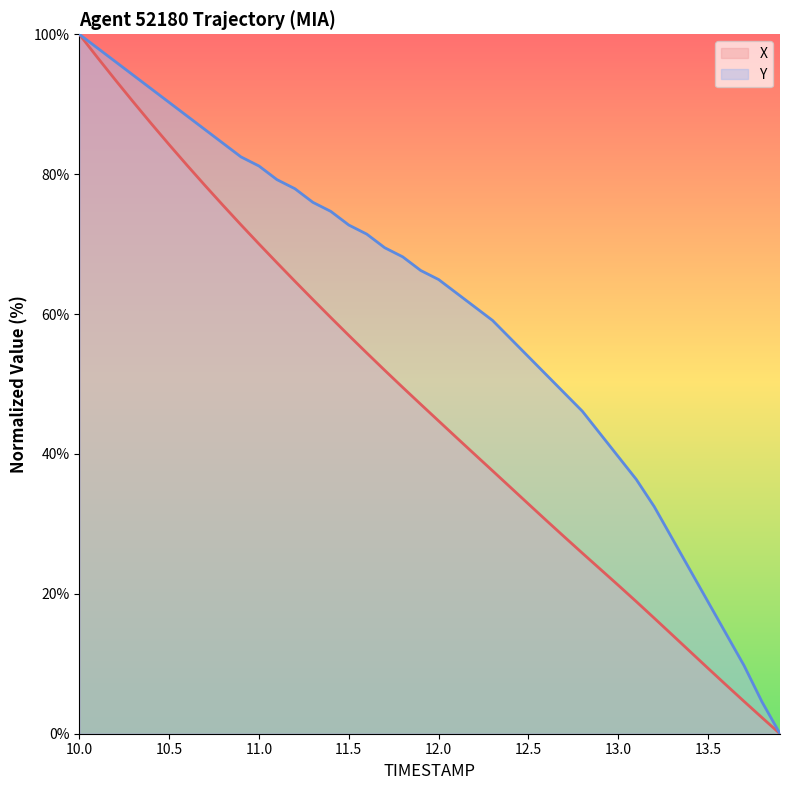

How many values in Y are above zero?

39